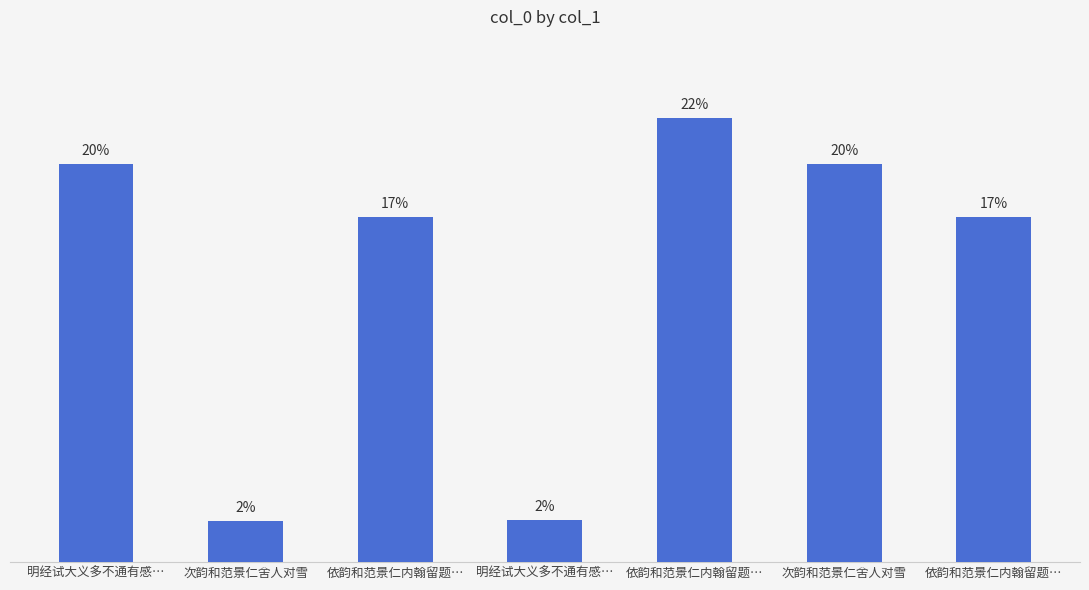

Are the bars horizontal?

No